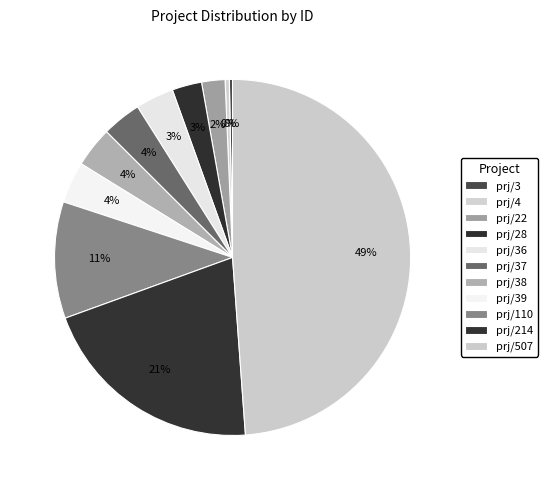

Count the number of slices in the pie.

11